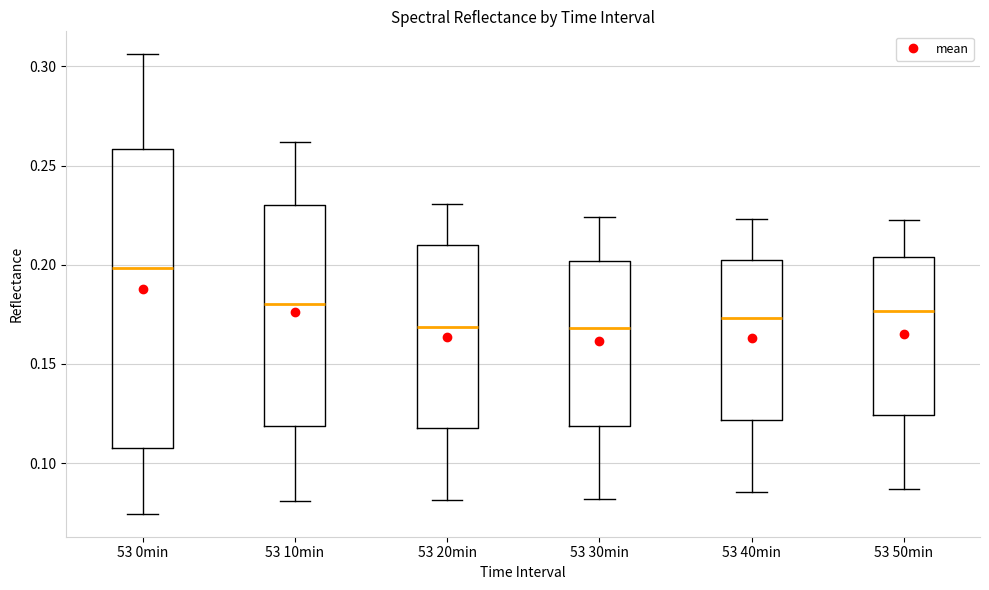

Reading left to right, read every box against the y-axis: the position of its median line, the range the box covers, and the ends of its whiskers. The values are not printed on the chart, so give them approximately, as read against the axis.

53 0min: median 0.200, box 0.110 to 0.260, whiskers 0.075 to 0.305
53 10min: median 0.180, box 0.120 to 0.230, whiskers 0.080 to 0.260
53 20min: median 0.170, box 0.120 to 0.210, whiskers 0.080 to 0.230
53 30min: median 0.170, box 0.120 to 0.200, whiskers 0.080 to 0.225
53 40min: median 0.175, box 0.120 to 0.200, whiskers 0.085 to 0.225
53 50min: median 0.175, box 0.125 to 0.205, whiskers 0.085 to 0.220